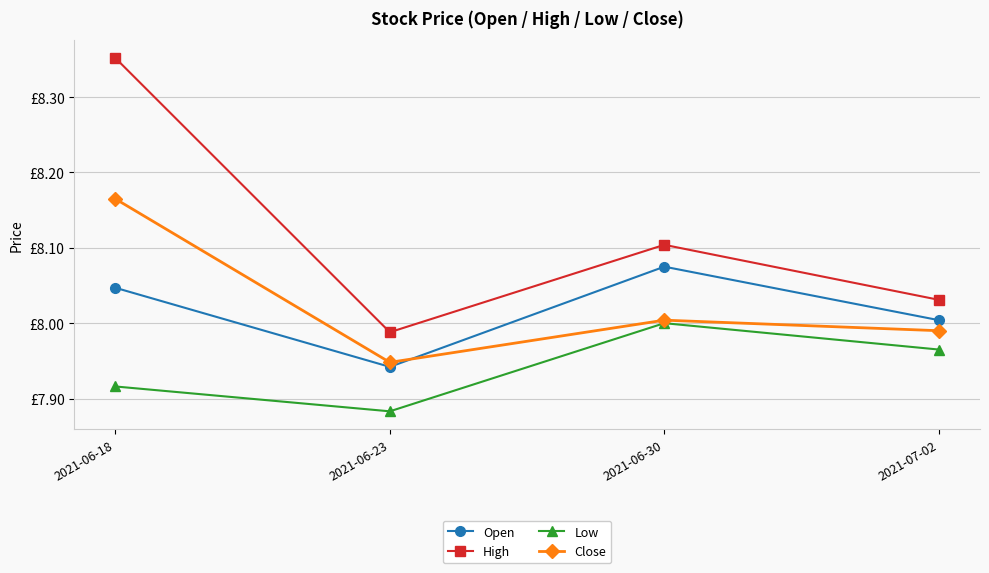

At which category is the sum across all series the highest?

2021-06-18